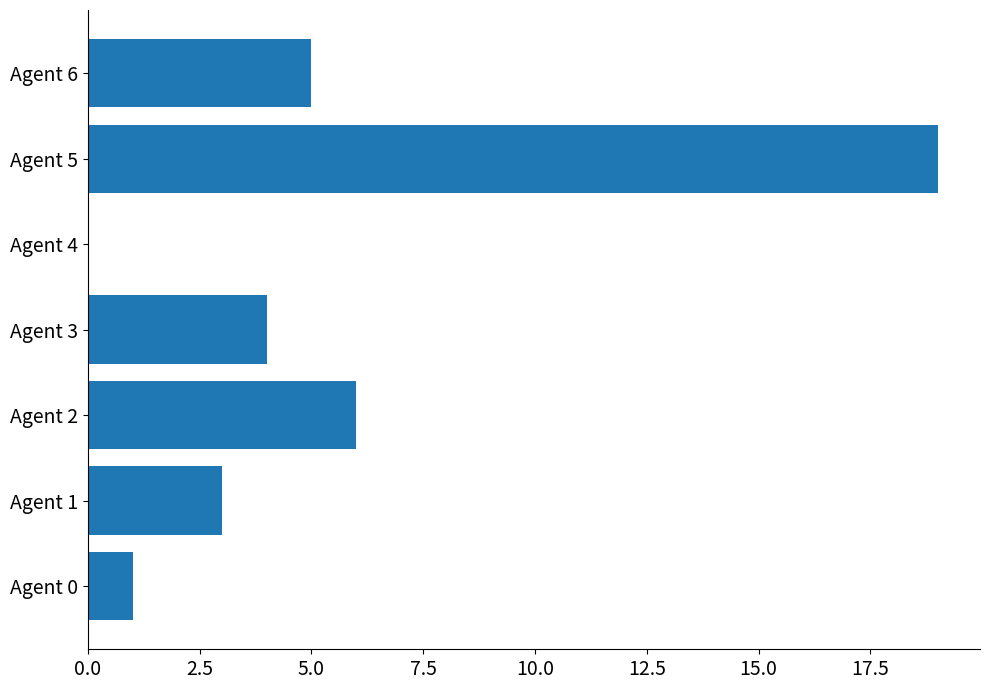

Approximately how many times larger is the value at Agent 6 compared to Agent 2?

0.8